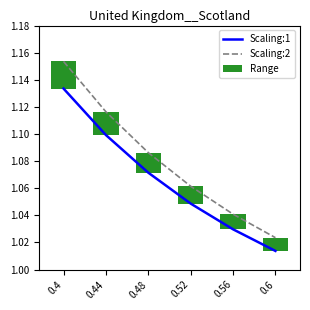

Reading right to left, extract all data points from this chart.

Scaling:1: 1.0	1.0	1.0	1.1	1.1	1.1
Scaling:2: 1.0	1.0	1.1	1.1	1.1	1.2
Range: 0.0	0.0	0.0	0.0	0.0	0.0